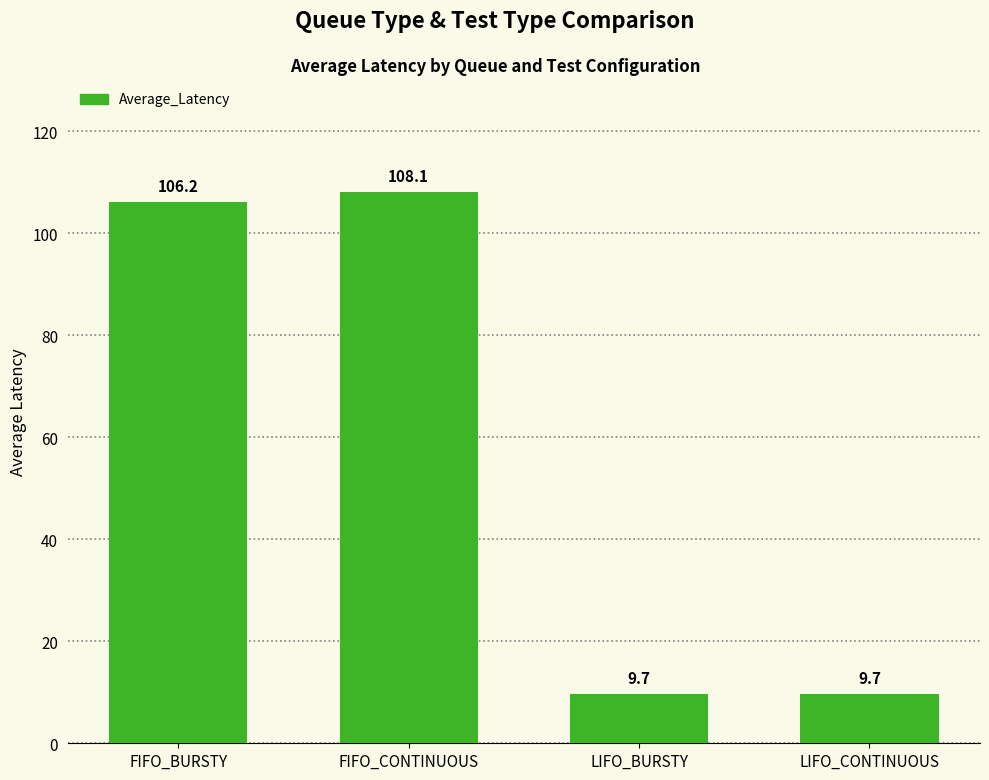

What is the average value?

58.4